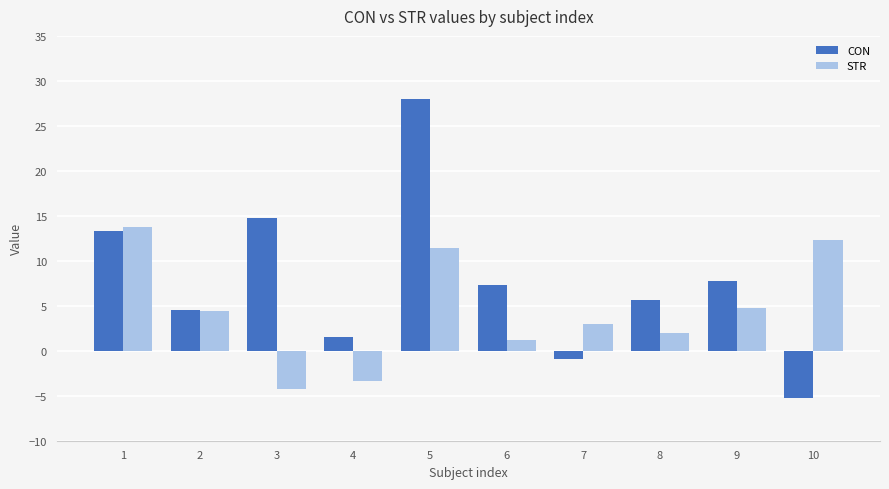

What is the value of the STR bar at the 8th from the left?

1.9